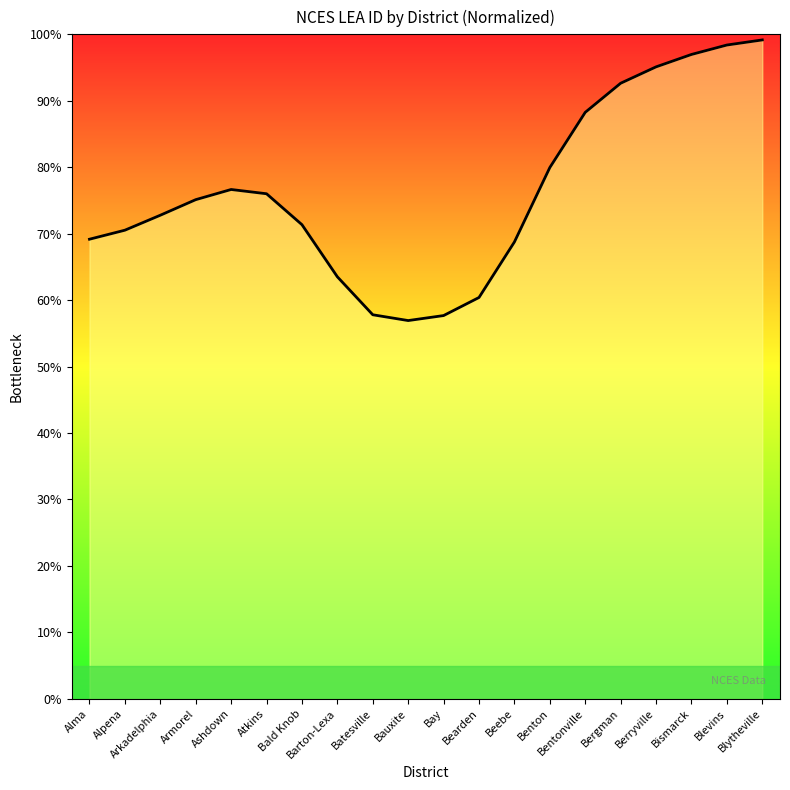

What is the smallest value displayed?

56.9